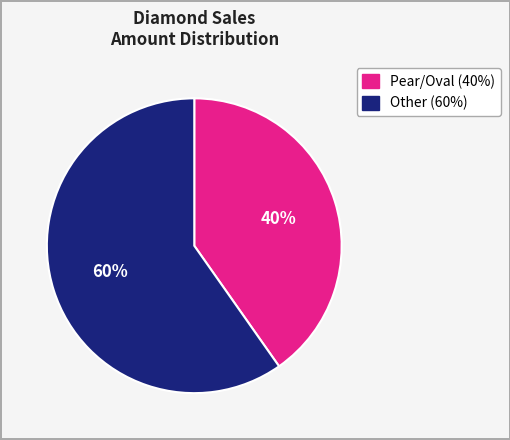

To the nearest percent, what is the average slice percentage?

50%